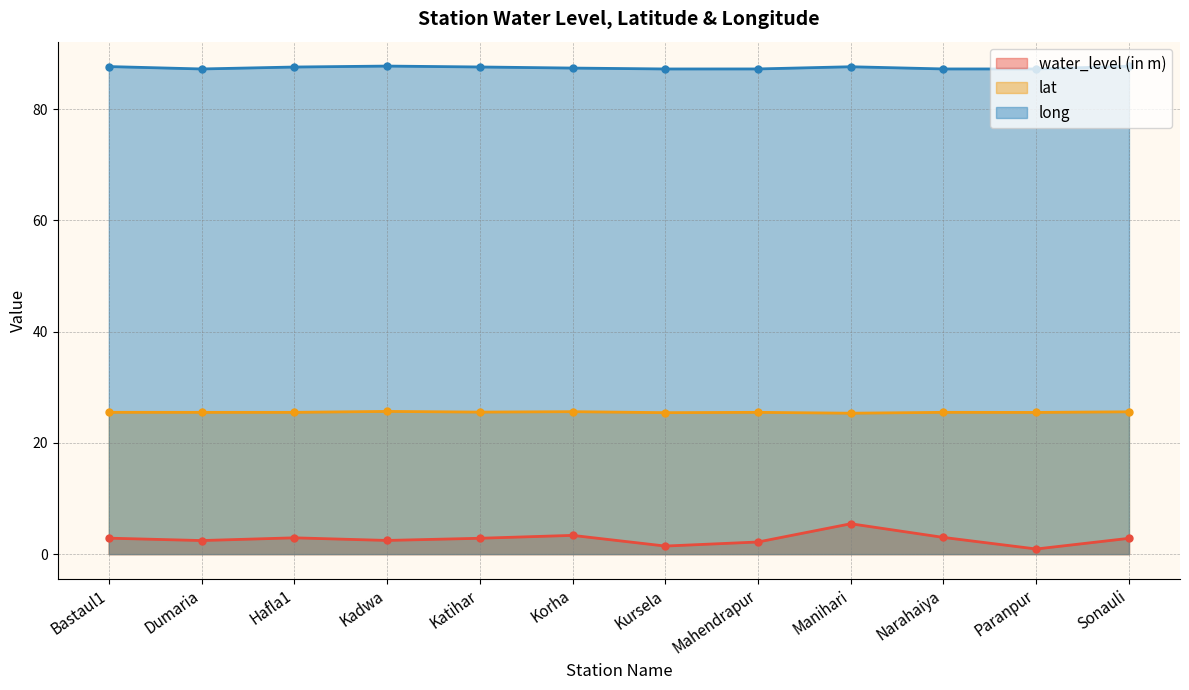

Reading left to right, extract all data points from this chart.

water_level (in m): Bastaul1=2.9	Dumaria=2.4	Hafla1=2.9	Kadwa=2.5	Katihar=2.9	Korha=3.4	Kursela=1.4	Mahendrapur=2.2	Manihari=5.5	Narahaiya=3.0	Paranpur=0.9	Sonauli=2.8
lat: Bastaul1=25.5	Dumaria=25.5	Hafla1=25.5	Kadwa=25.7	Katihar=25.5	Korha=25.6	Kursela=25.4	Mahendrapur=25.5	Manihari=25.3	Narahaiya=25.5	Paranpur=25.5	Sonauli=25.6
long: Bastaul1=87.7	Dumaria=87.2	Hafla1=87.6	Kadwa=87.8	Katihar=87.6	Korha=87.4	Kursela=87.2	Mahendrapur=87.2	Manihari=87.6	Narahaiya=87.2	Paranpur=87.2	Sonauli=87.7